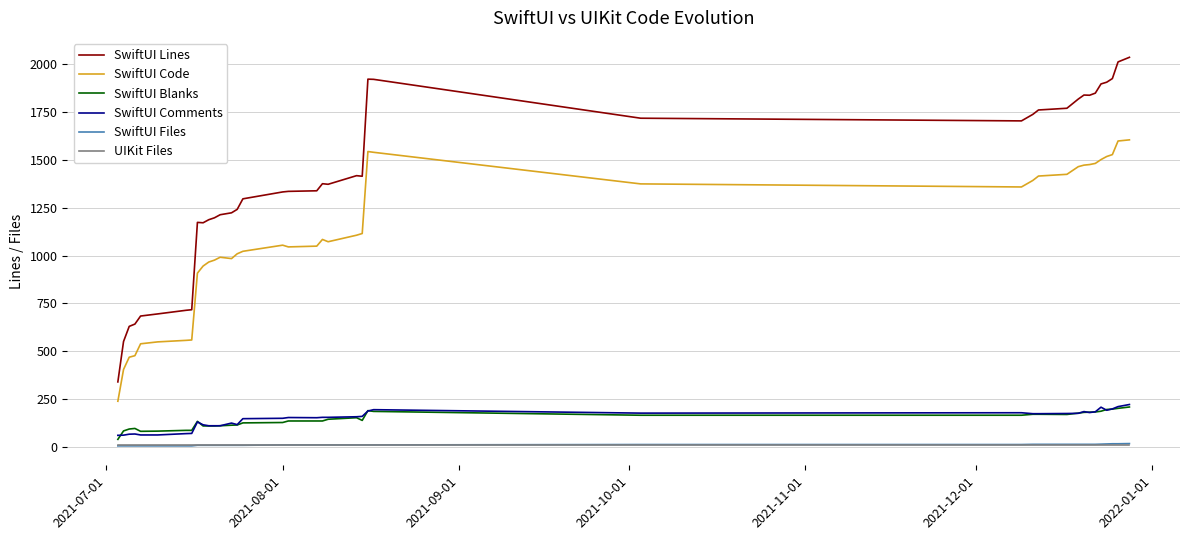

What is the maximum value shown in the chart?

2035